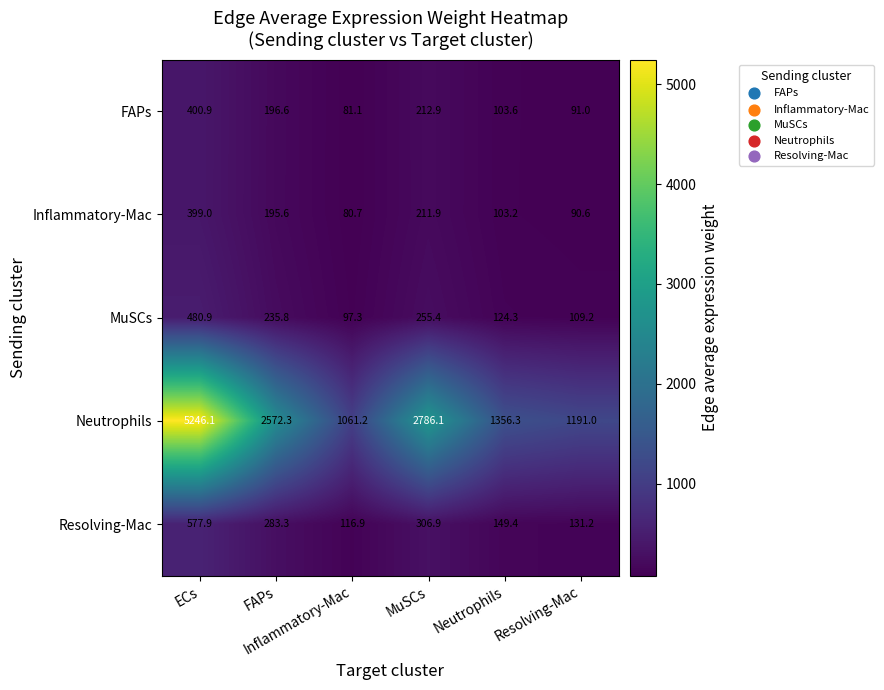

How many series are shown in this chart?

5